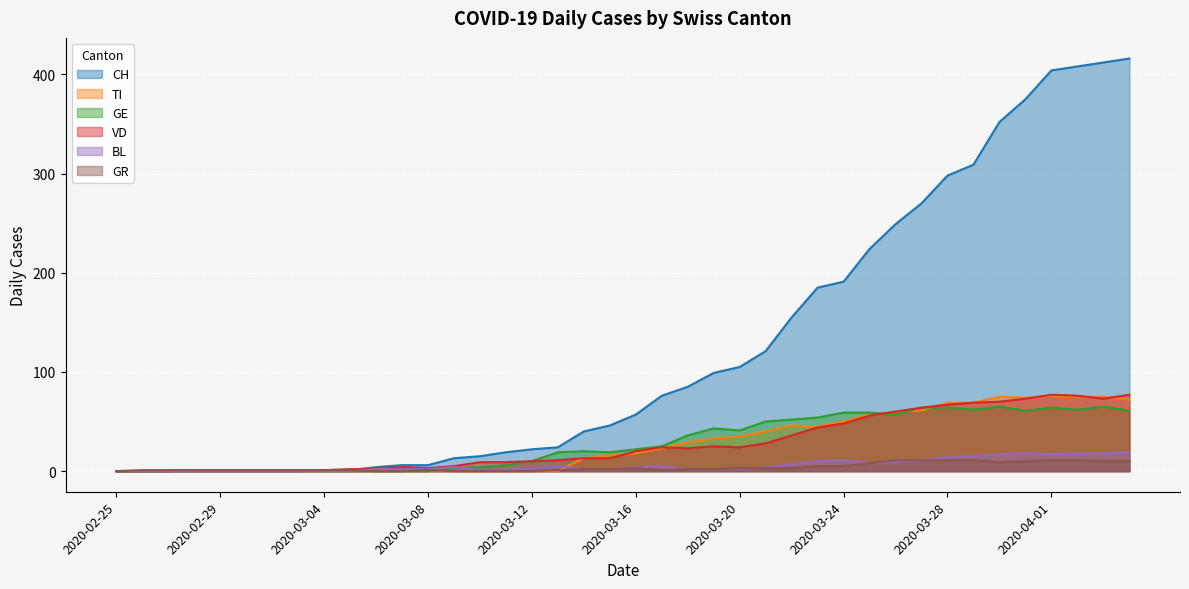

List the labels in order of VD value, smallest first.

2020-02-25, 2020-02-26, 2020-02-27, 2020-02-28, 2020-02-29, 2020-03-01, 2020-03-02, 2020-03-03, 2020-03-04, 2020-03-05, 2020-03-06, 2020-03-08, 2020-03-07, 2020-03-09, 2020-03-10, 2020-03-11, 2020-03-12, 2020-03-13, 2020-03-14, 2020-03-15, 2020-03-16, 2020-03-18, 2020-03-17, 2020-03-20, 2020-03-19, 2020-03-21, 2020-03-22, 2020-03-23, 2020-03-24, 2020-03-25, 2020-03-26, 2020-03-27, 2020-03-28, 2020-03-29, 2020-03-30, 2020-03-31, 2020-04-03, 2020-04-02, 2020-04-01, 2020-04-04